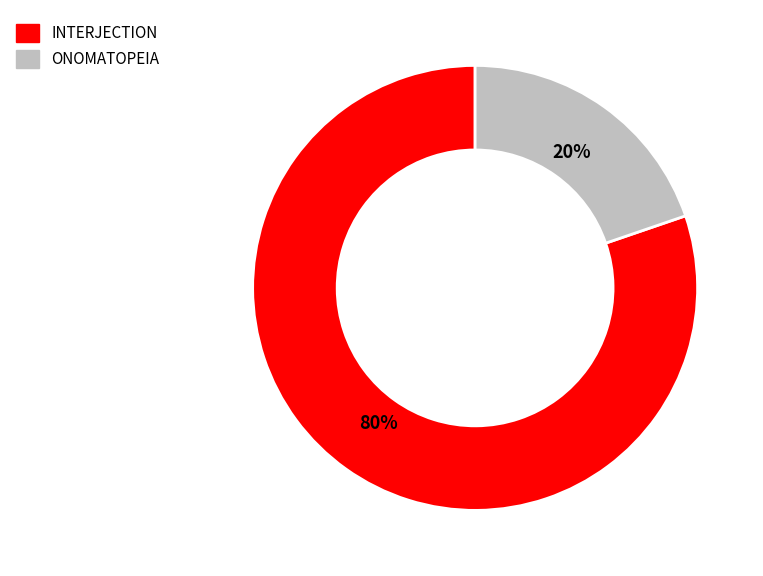

Does ONOMATOPEIA represent more than half of the total?

No